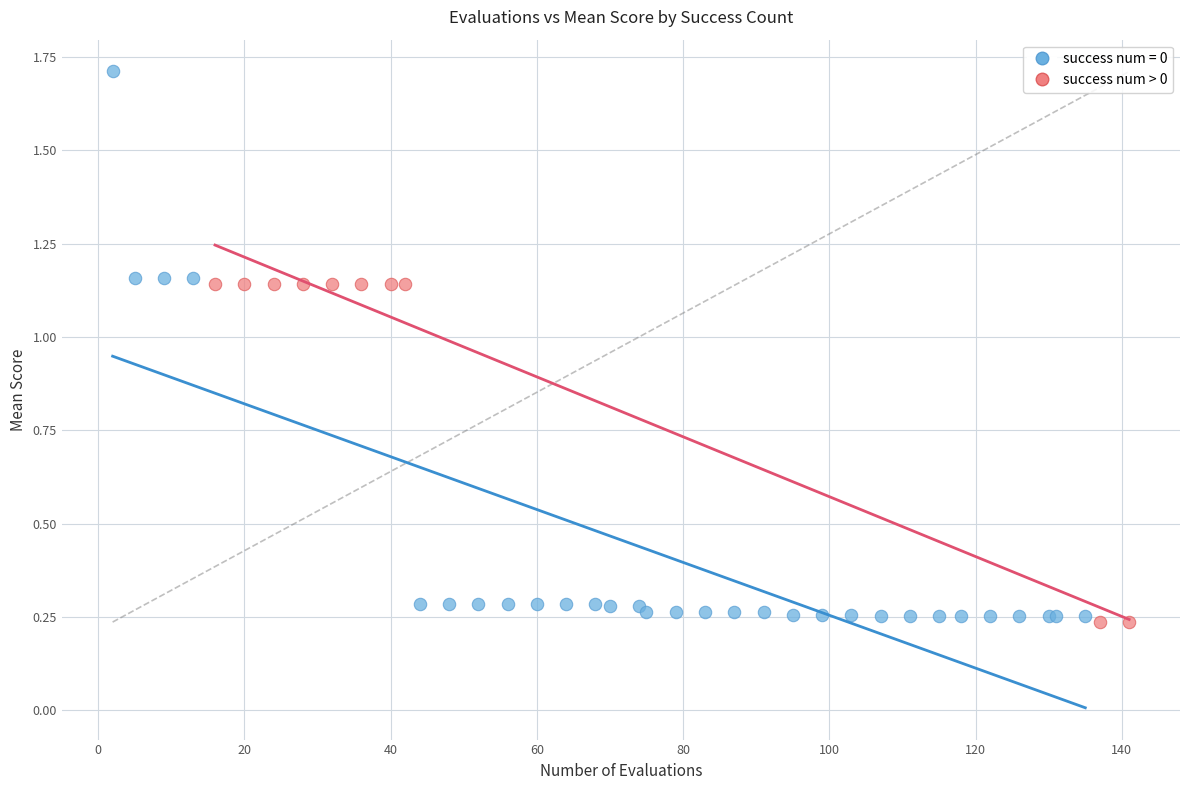

Which series reaches the maximum Y coordinate?

success num = 0